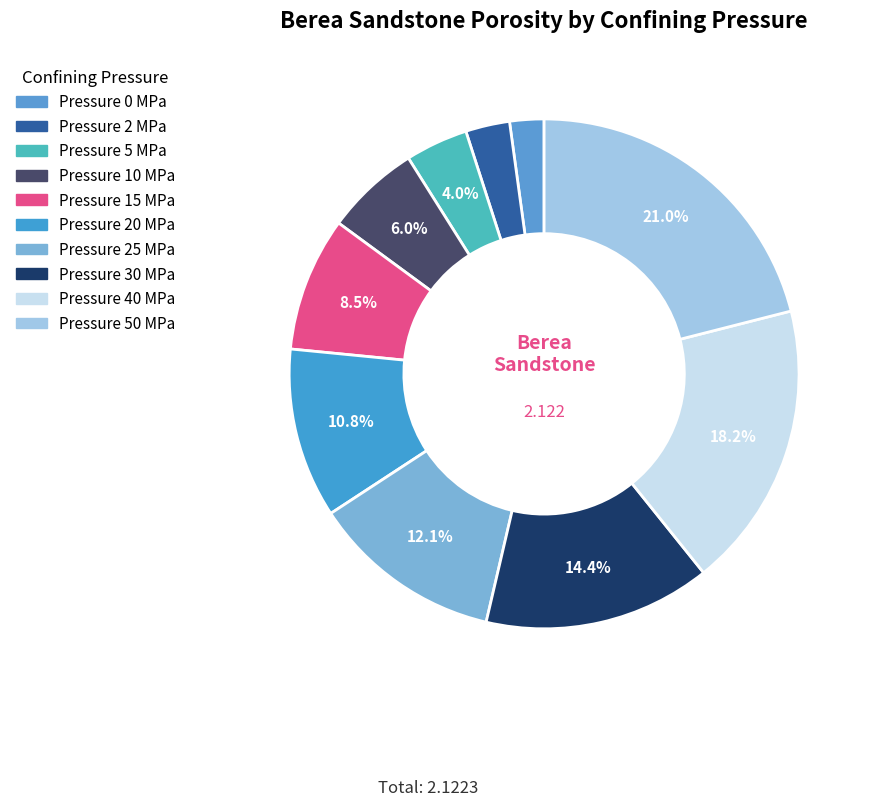

How many slices are in this pie chart?

10